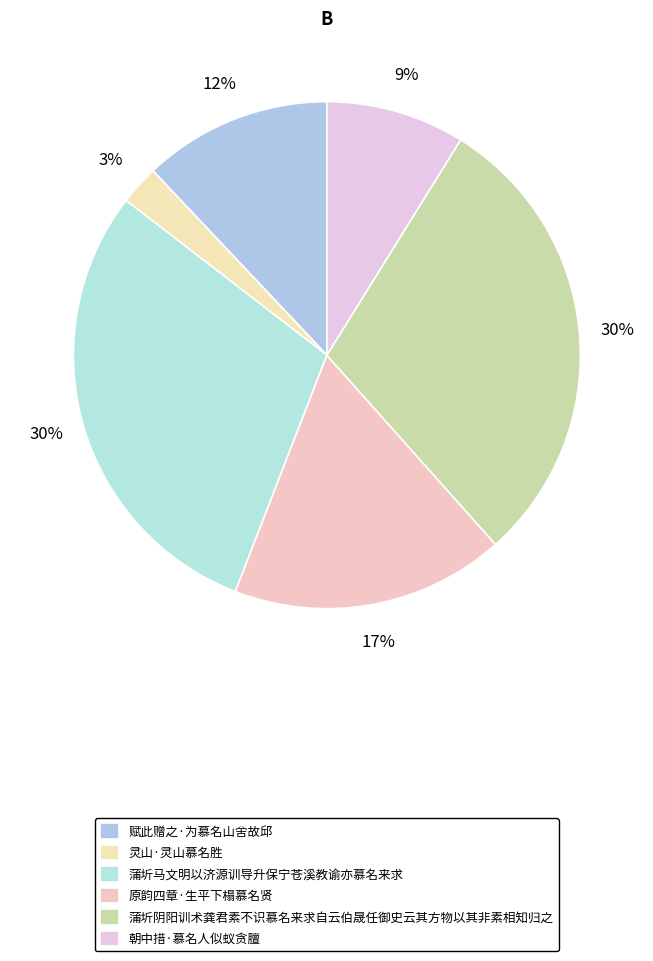

Between 朝中措·慕名人似蚁贪膻 and 蒲圻阴阳训术龚君素不识慕名来求自云伯晟任御史云其方物以其非素相知归之, which is larger?

蒲圻阴阳训术龚君素不识慕名来求自云伯晟任御史云其方物以其非素相知归之